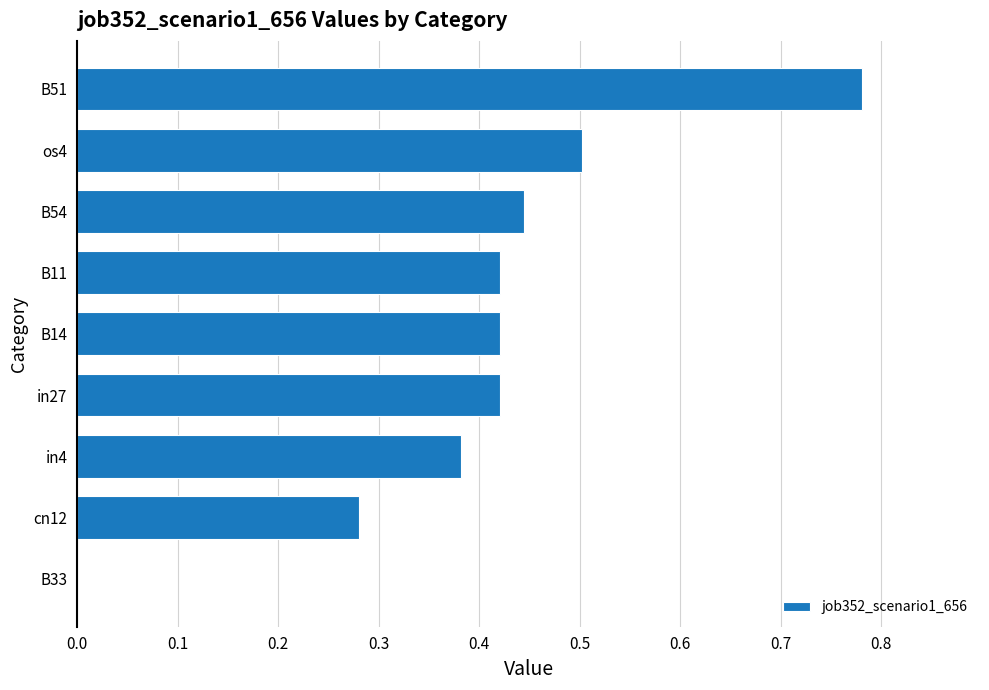

How many categories are shown in the chart?

9